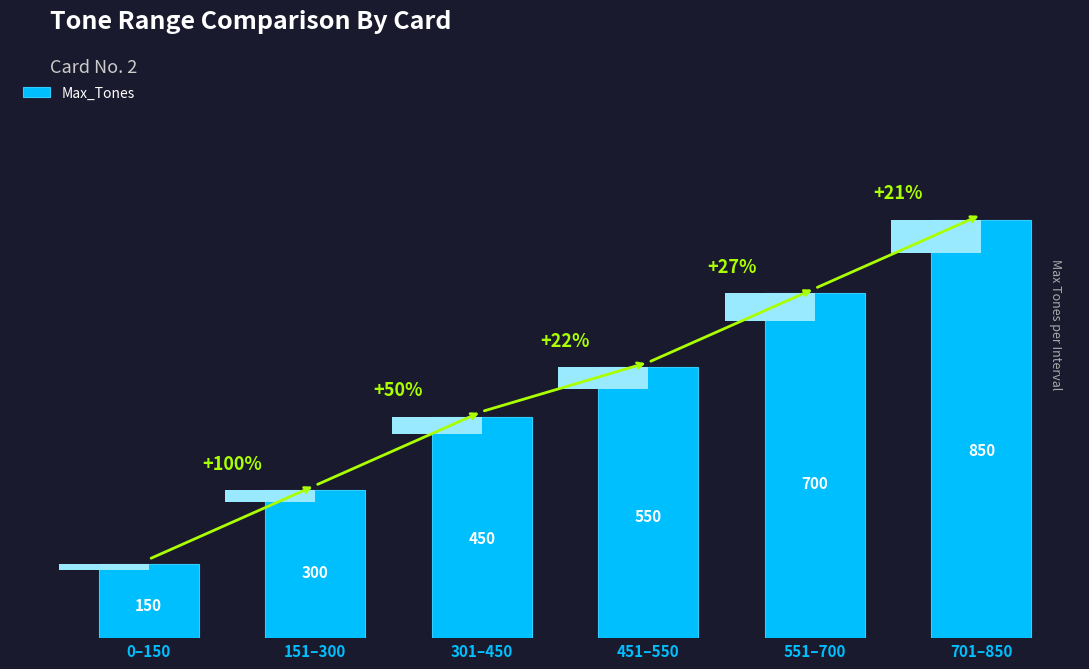

Does the chart contain any negative values?

No